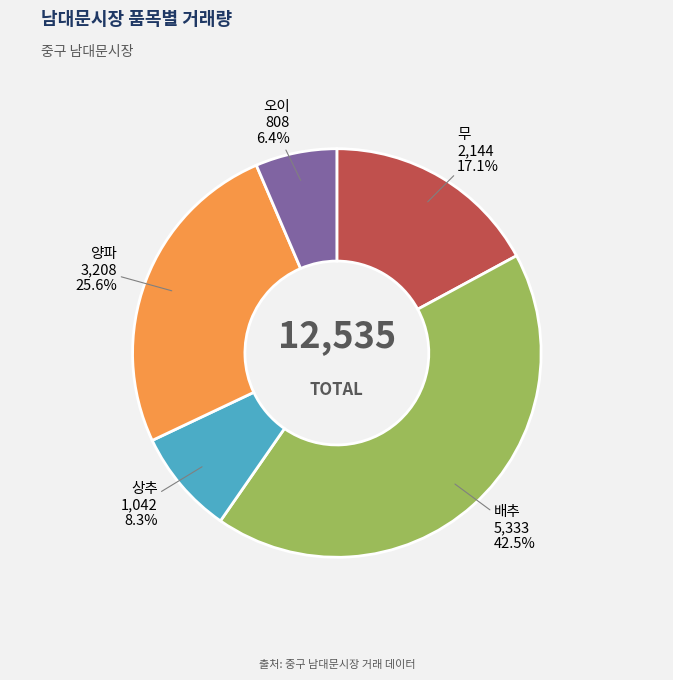

The 상추 slice represents 1% of the pie. True or false?

False